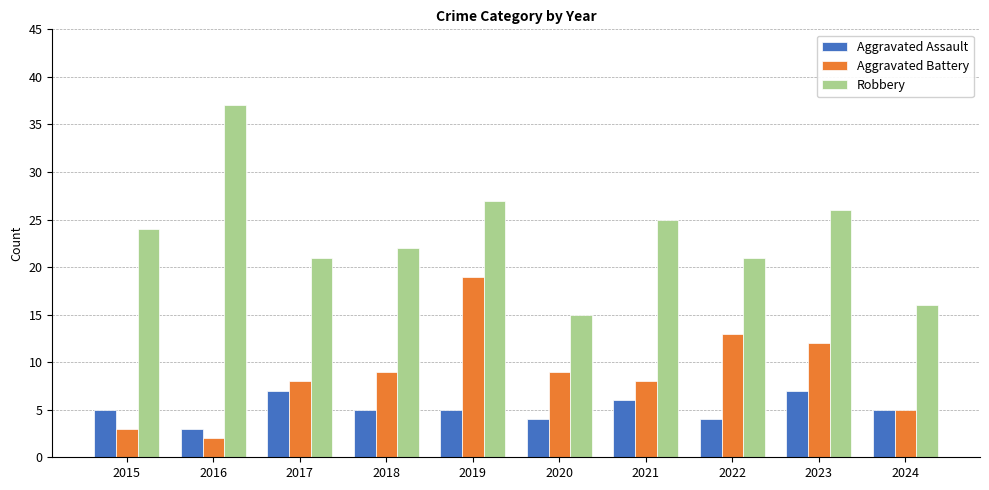

What value does the Aggravated Assault series have at 2017?

7